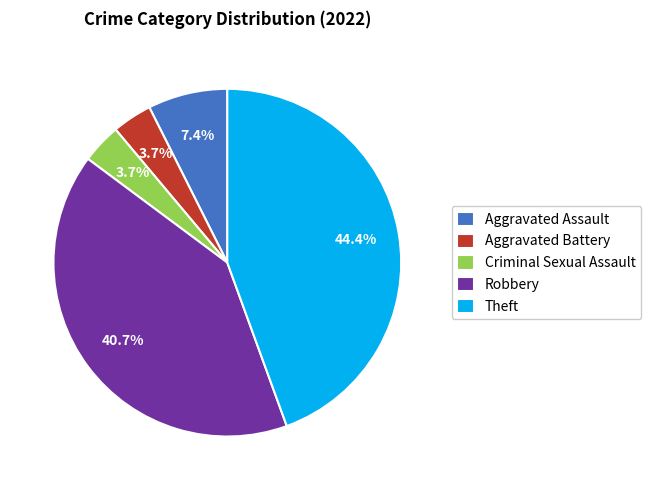

What is the ratio of the value at Aggravated Assault to the value at Criminal Sexual Assault?

2.0